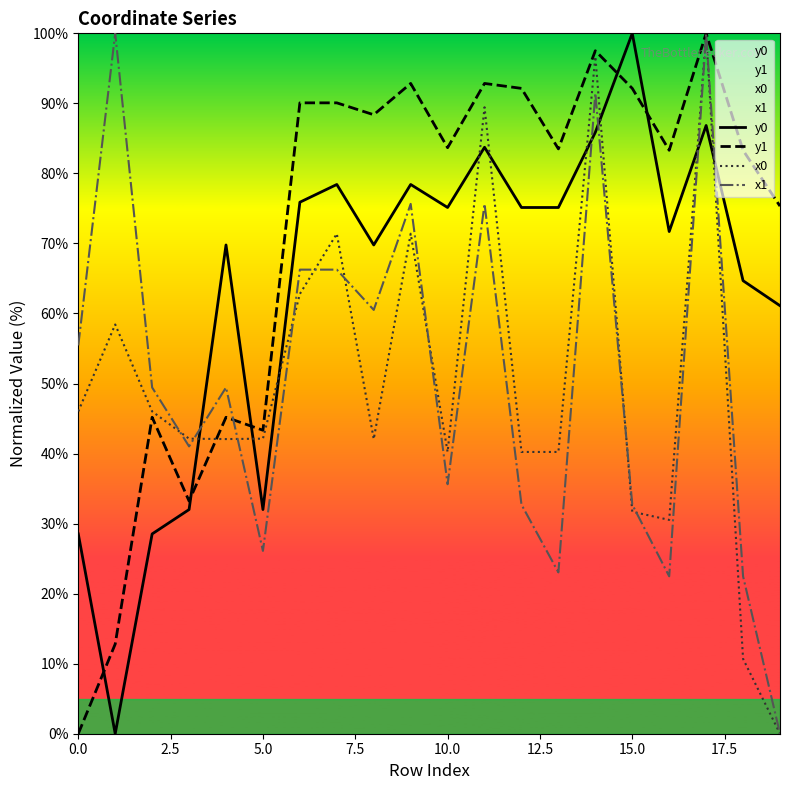

How many lines are shown in the chart?

4